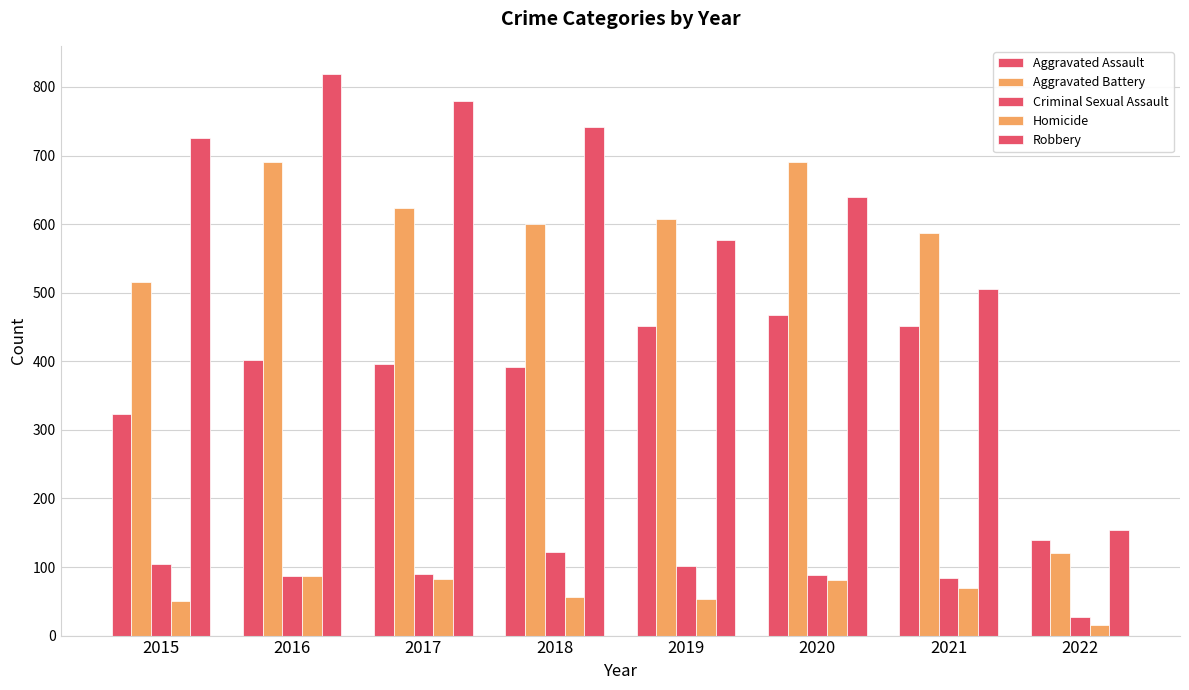

Which category has the highest value in the Criminal Sexual Assault series?

2018